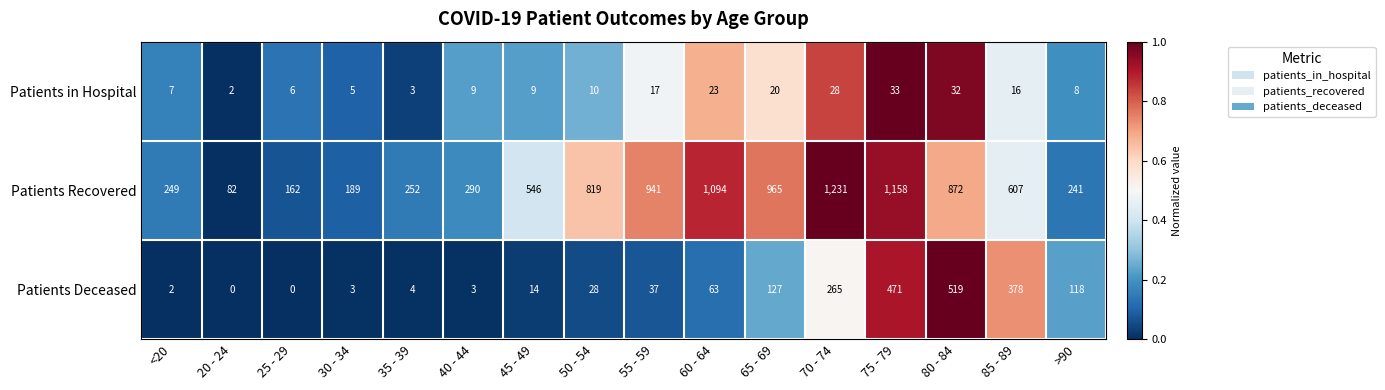

Rank the series by their maximum value, from lowest to highest.

Patients in Hospital, Patients Deceased, Patients Recovered